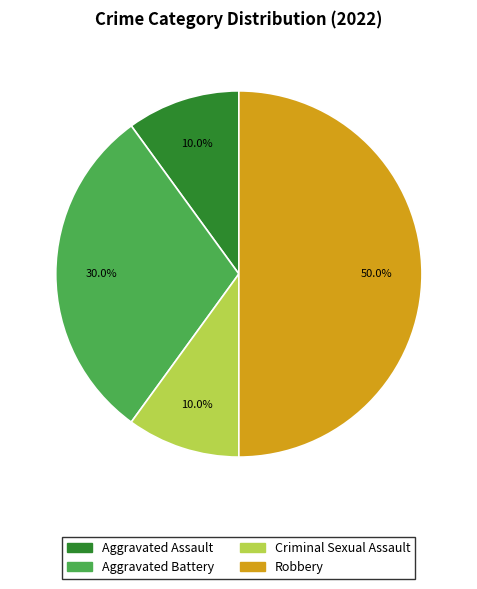

What is the ratio of the value at Robbery to the value at Criminal Sexual Assault?

5.0